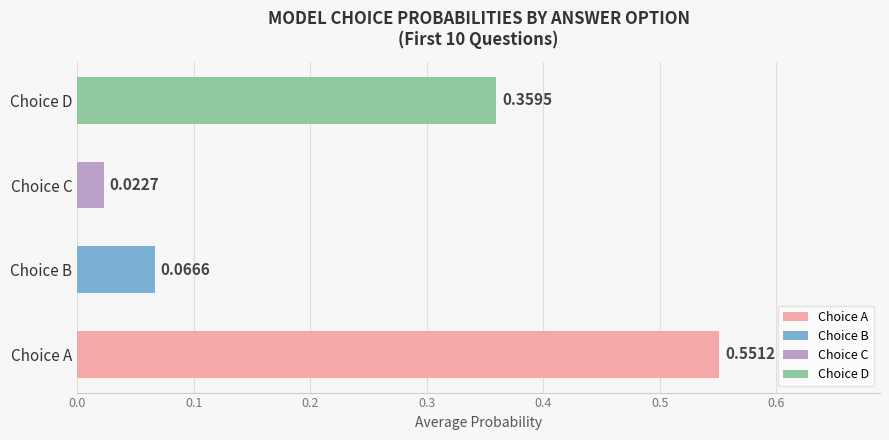

Count the number of data series in this chart.

4